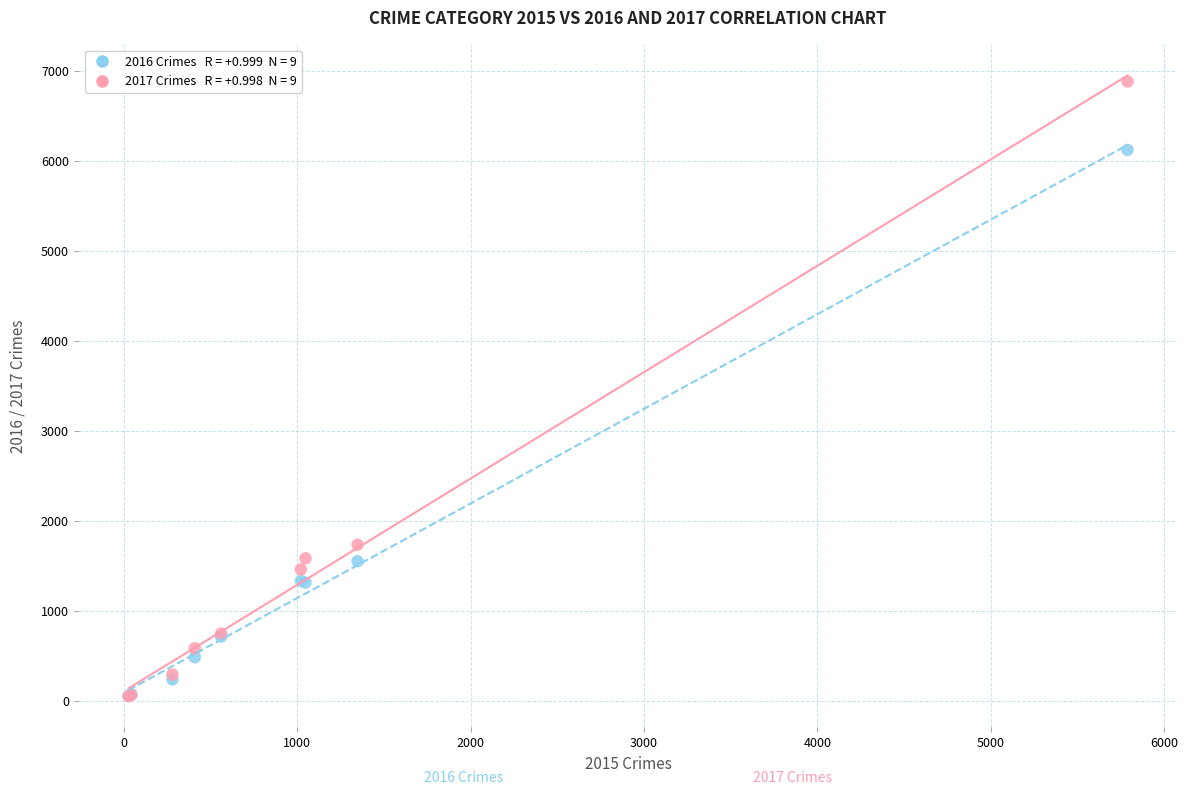

Across all series, what Y value is closest to 3468?

1737